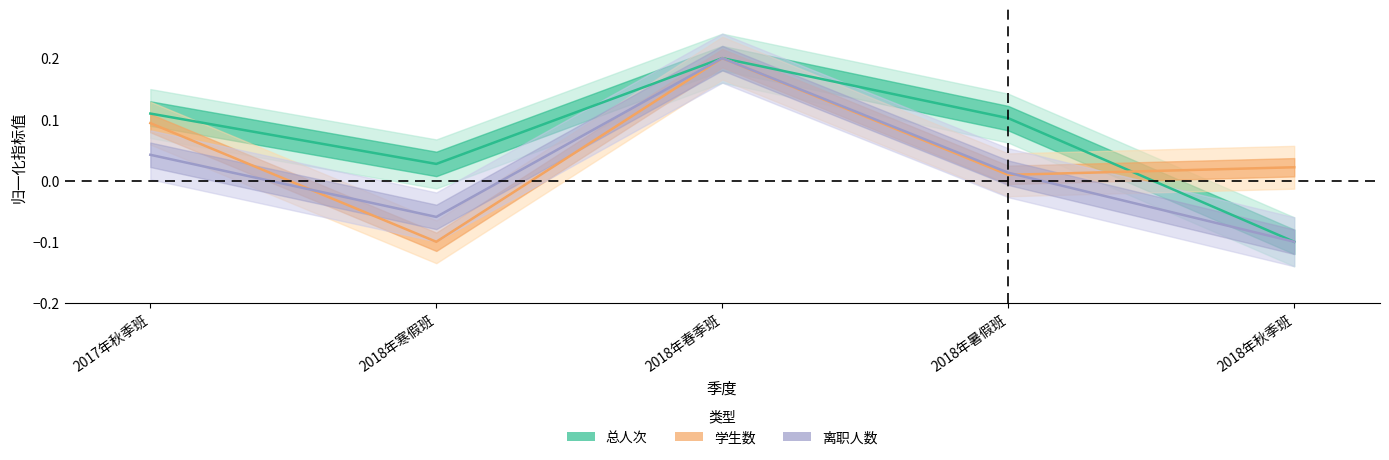

What is the maximum value for 学生数?

0.2